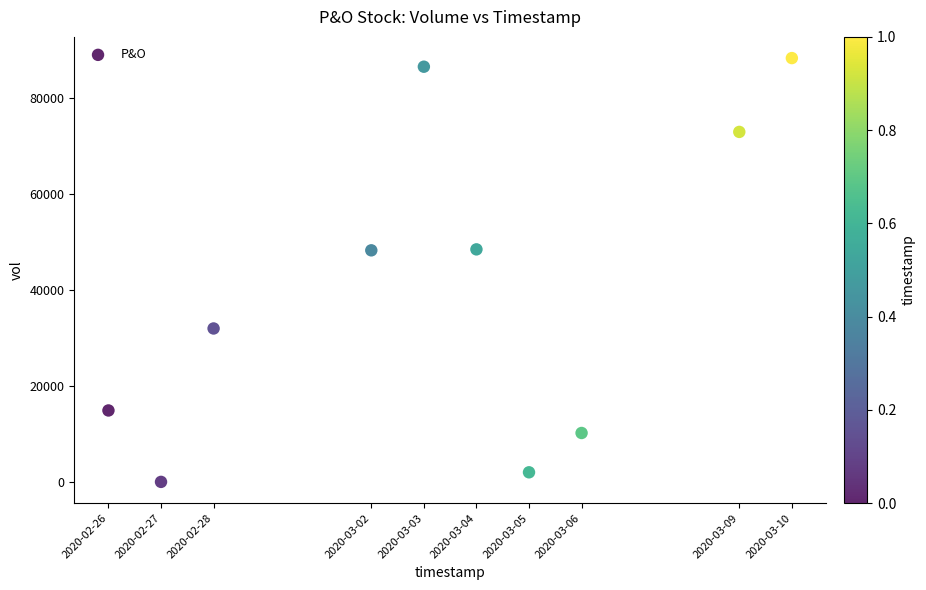

What is the average X value?

1583219520